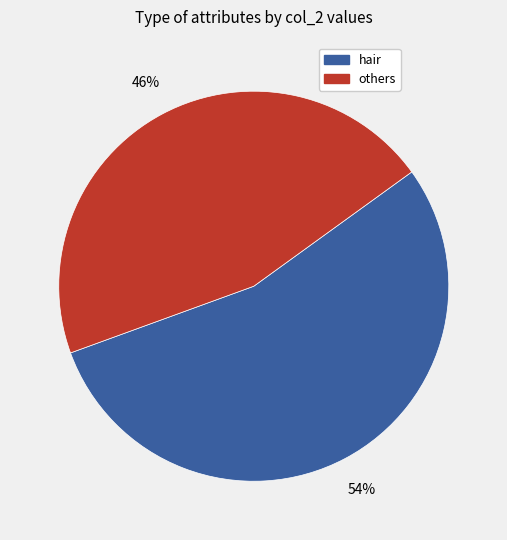

What percentage is the hair slice, to the nearest percent?

54%